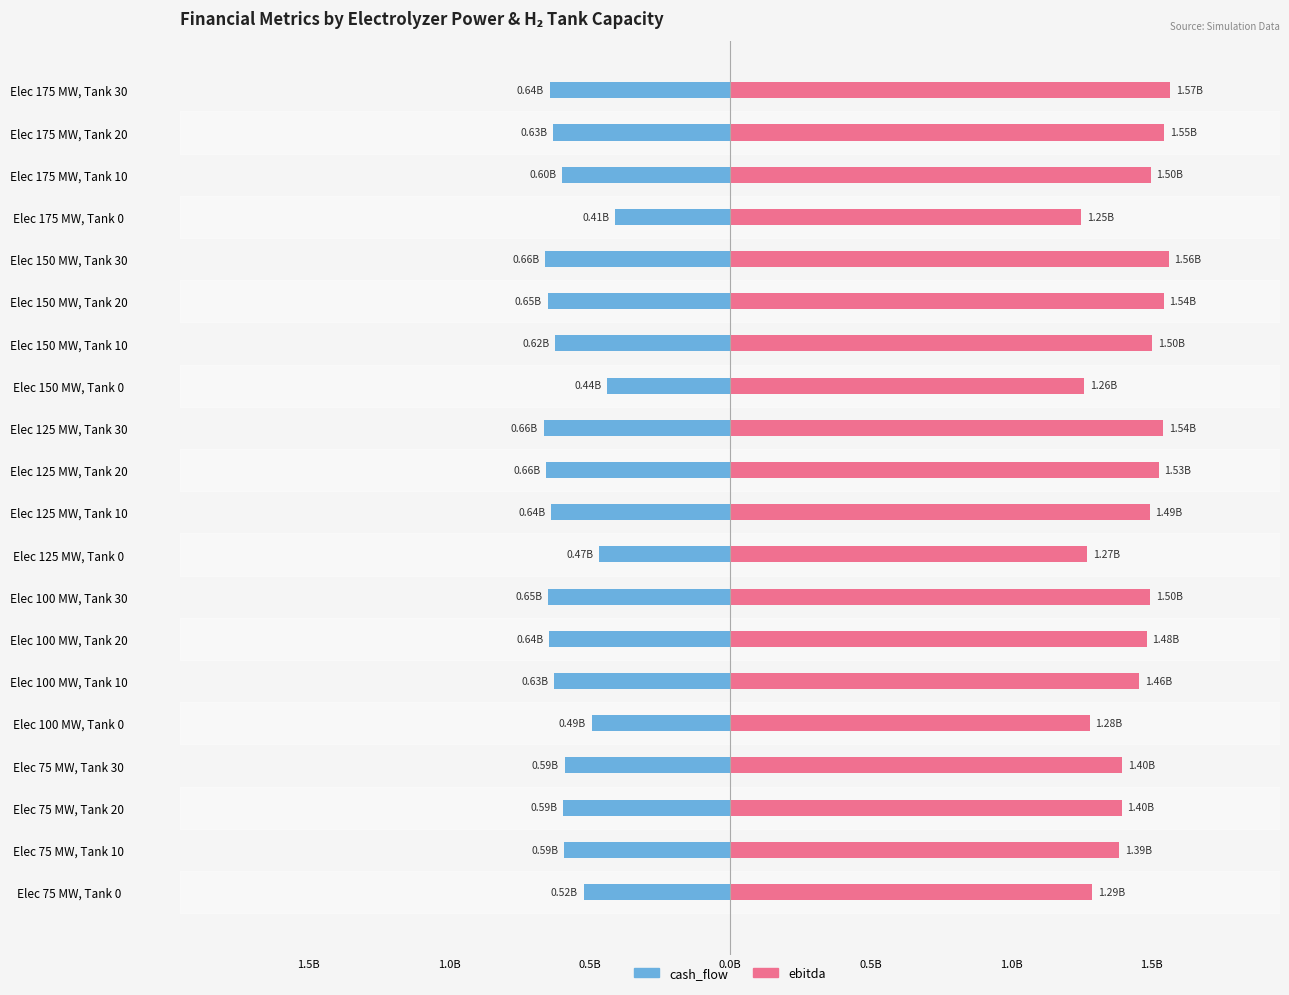

What is the spread (max minus min) of values at Elec 175 MW, Tank 0?

1.7